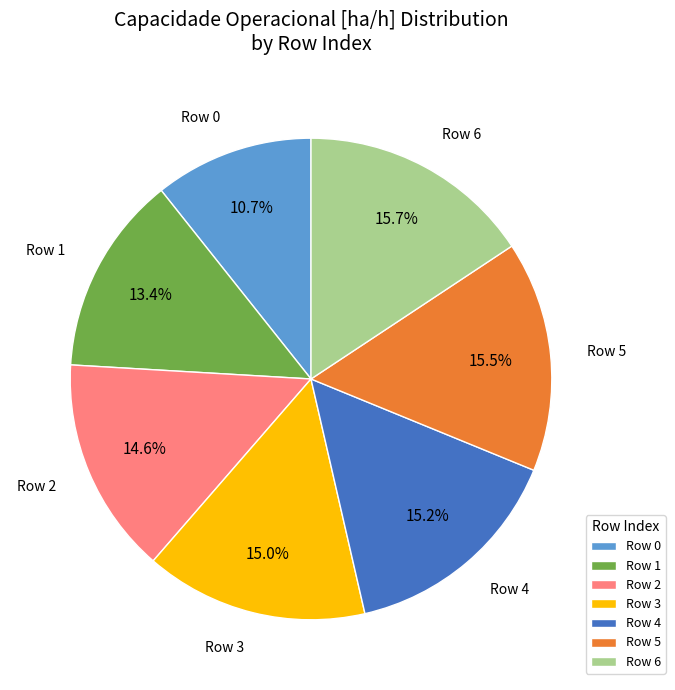

How many segments does this pie chart have?

7